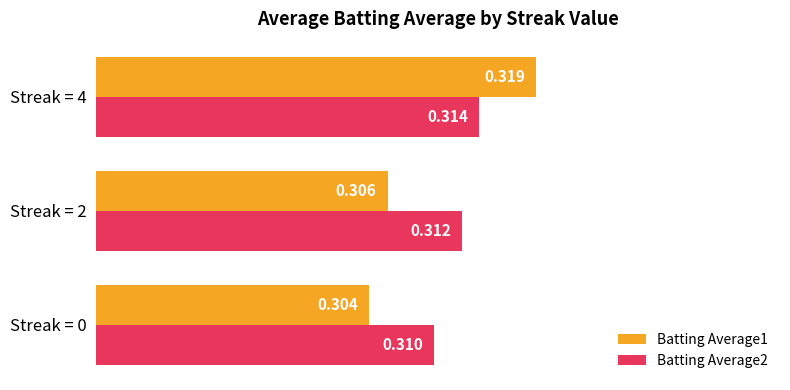

List the series in order of their peak value, highest first.

Batting Average1, Batting Average2